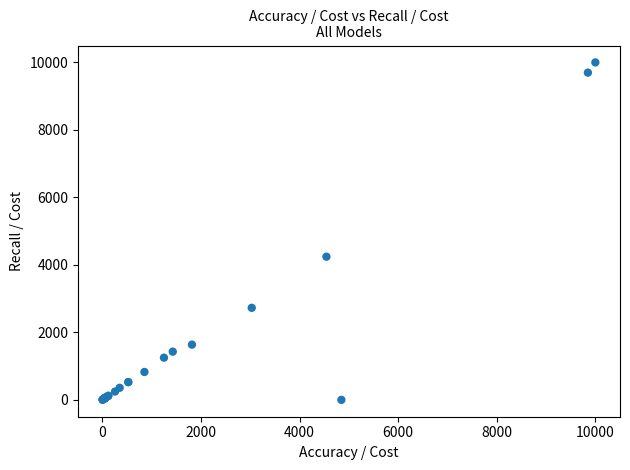

What Y value in the scatter plot is closest to 5000?

4242.4